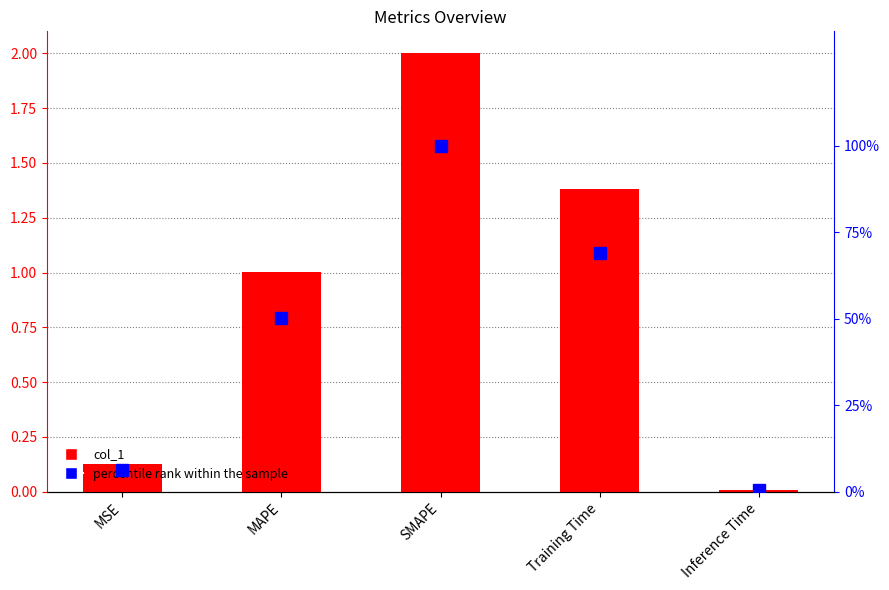

What is the sum of the percentile rank within the sample values at MSE and Inference Time?

6.9